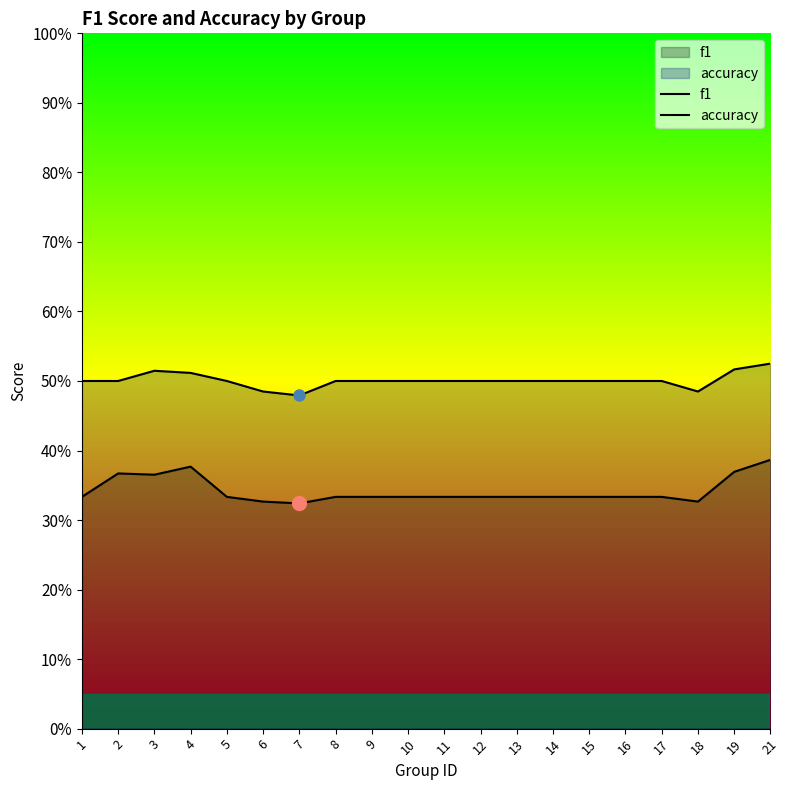

Reading right to left, extract all data points from this chart.

f1: 0.4	0.4	0.3	0.3	0.3	0.3	0.3	0.3	0.3	0.3	0.3	0.3	0.3	0.3	0.3	0.3	0.4	0.4	0.4	0.3
accuracy: 0.5	0.5	0.5	0.5	0.5	0.5	0.5	0.5	0.5	0.5	0.5	0.5	0.5	0.5	0.5	0.5	0.5	0.5	0.5	0.5